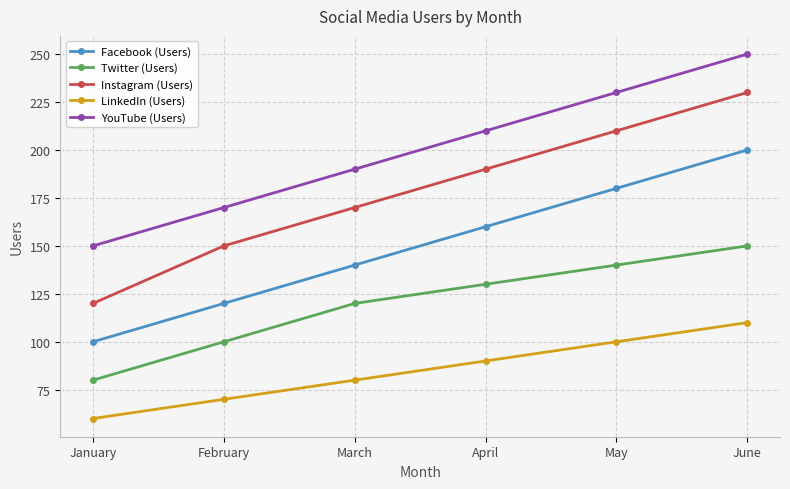

Which series has the largest total across all categories?

YouTube (Users)